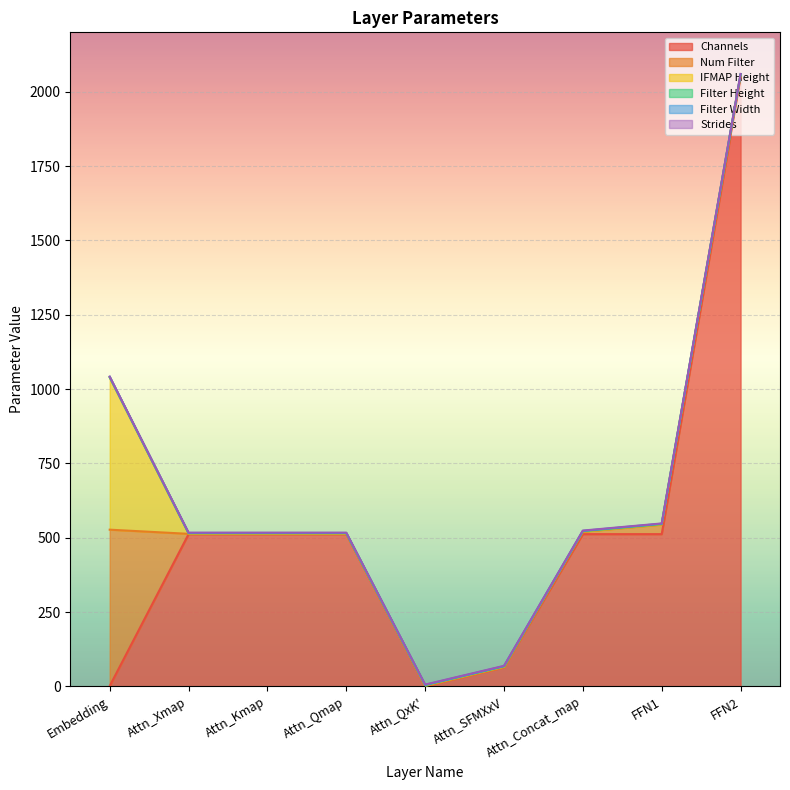

Reading right to left, list all the values displayed in this chart.

Channels: 2048	512	512	64	1	512	512	512	1
Num Filter: 8	32	8	1	1	1	1	1	526
IFMAP Height: 1	1	1	1	1	1	1	1	512
Filter Height: 1	1	1	1	1	1	1	1	1
Filter Width: 1	1	1	1	1	1	1	1	1
Strides: 1	1	1	1	1	1	1	1	1